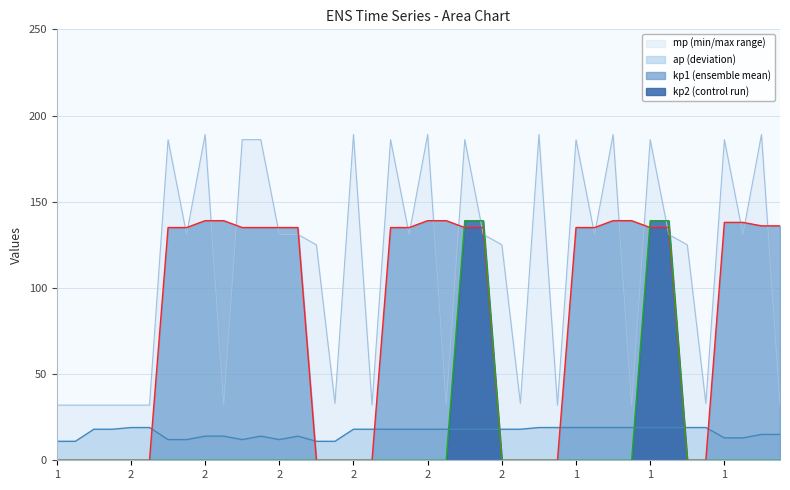

The value of mp at 2 is 124. True or false?

False